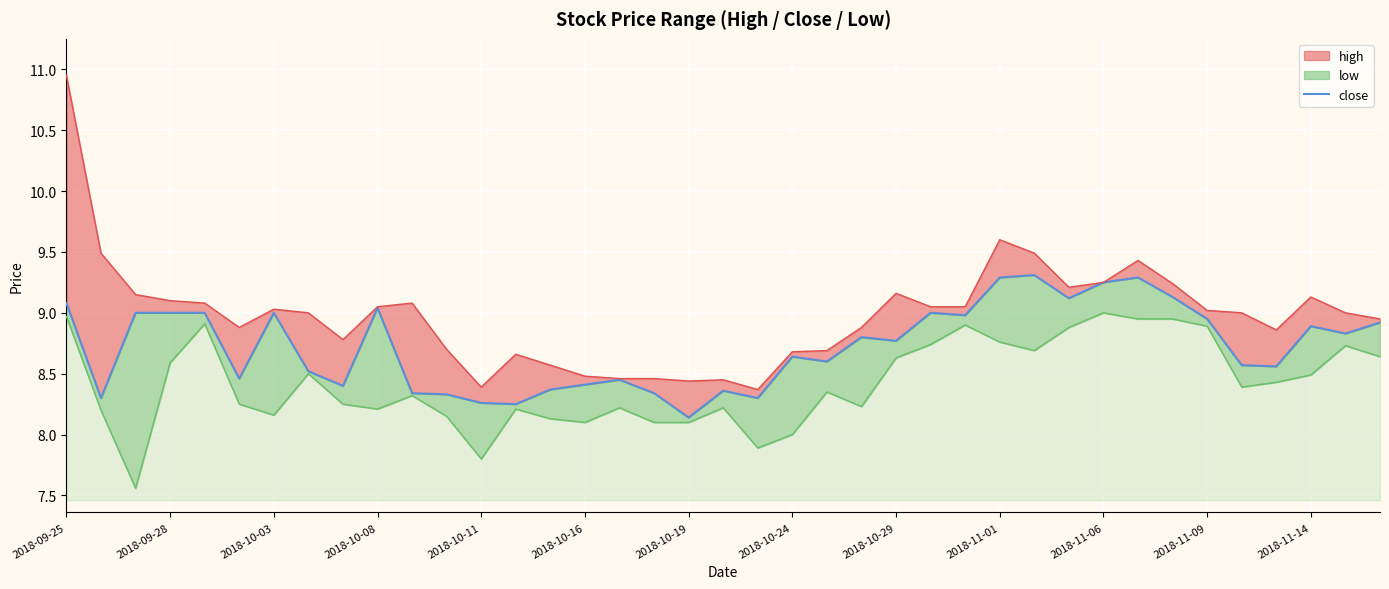

What is the average value?

8.7